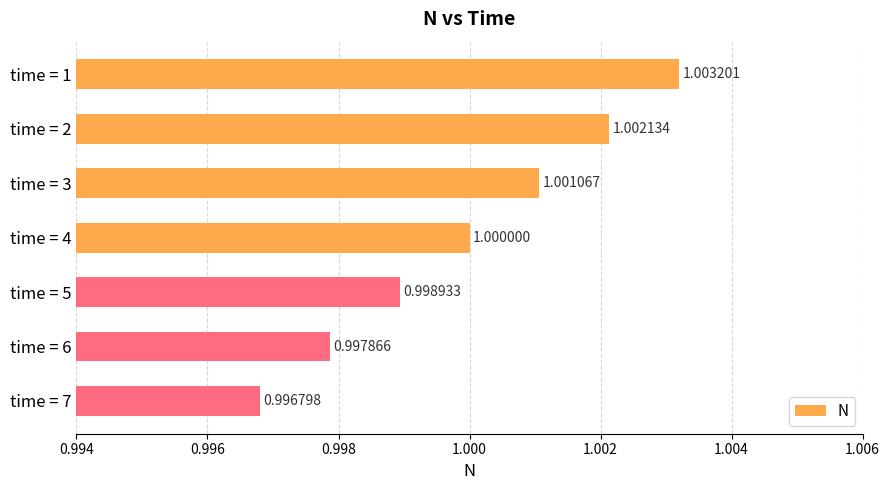

Between time = 4 and time = 2, which is larger?

time = 2